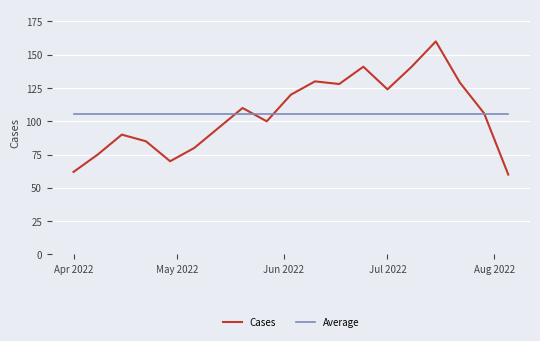

What is the greatest value displayed?

160.0